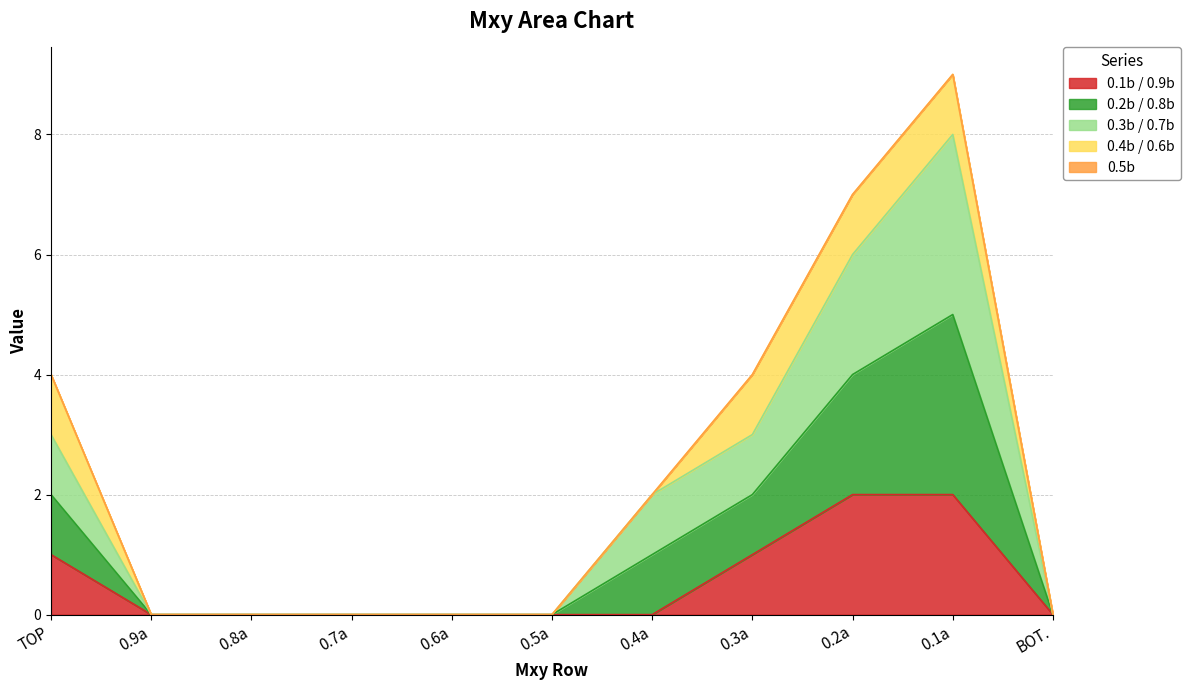

Which category has the highest value across all series?

0.1a